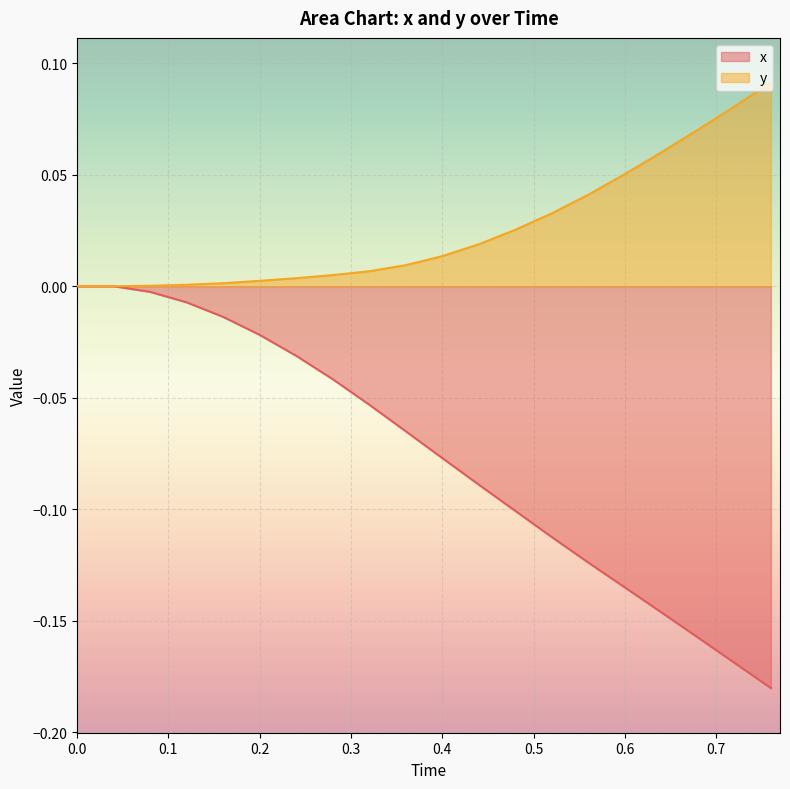

True or false: x has more than 1 interior local peaks.

False